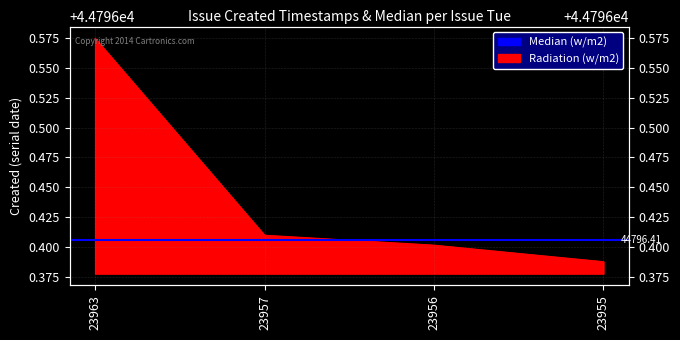

The value at 23955 is 30504.1. True or false?

False